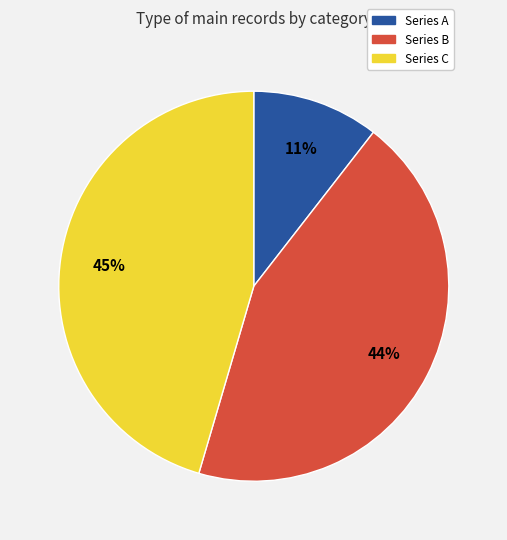

Is the sum of Series A and Series B greater than half?

Yes